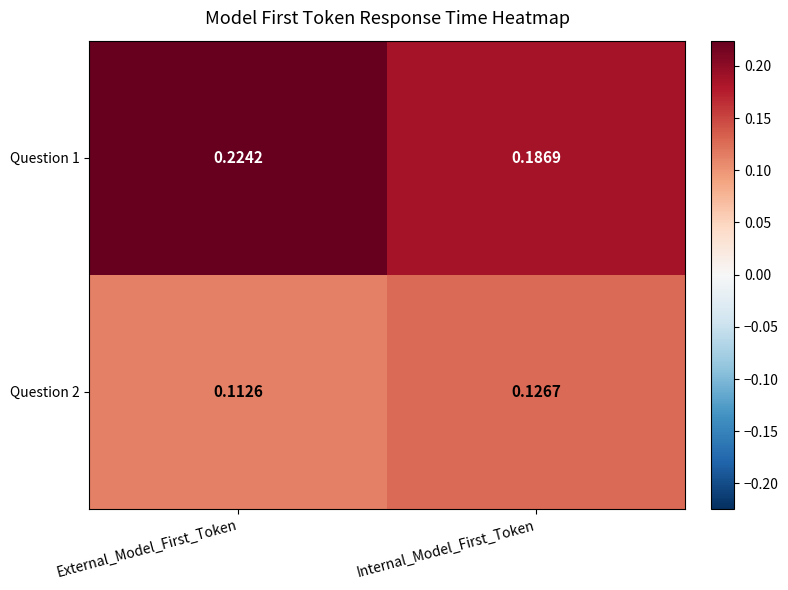

Where is Question 1 nearest to the value 0?

Internal_Model_First_Token